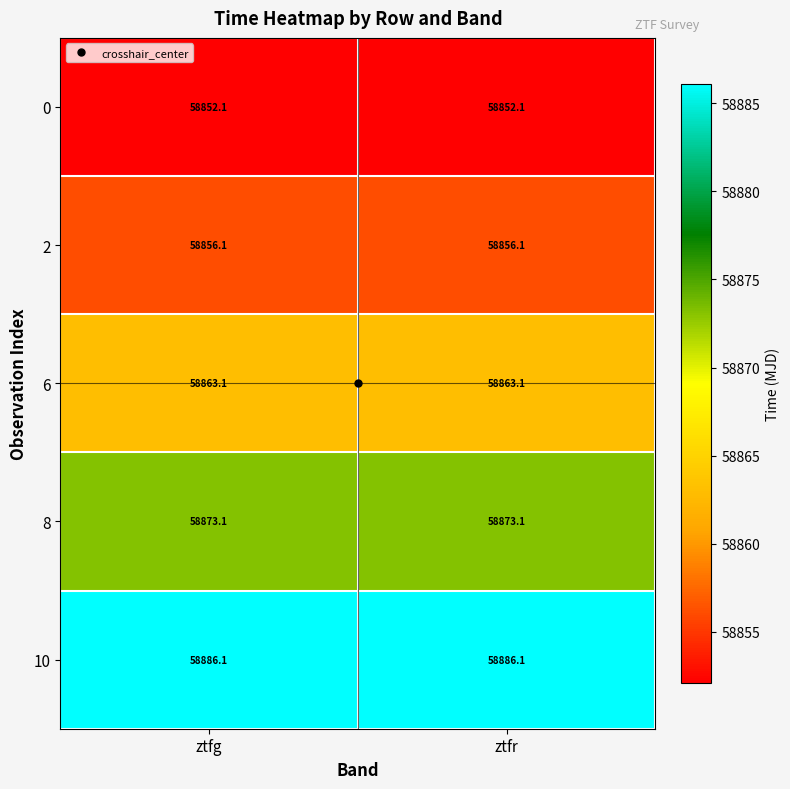

Is the value of 10 at ztfg greater than the value of 0 at ztfr?

Yes